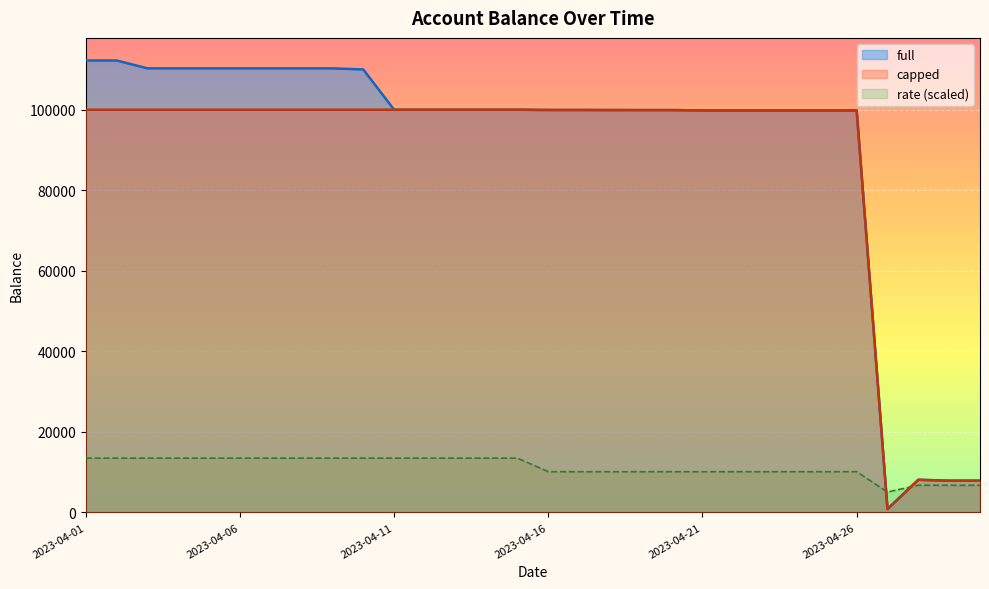

List the series in order of their peak value, lowest first.

rate (scaled), capped, full